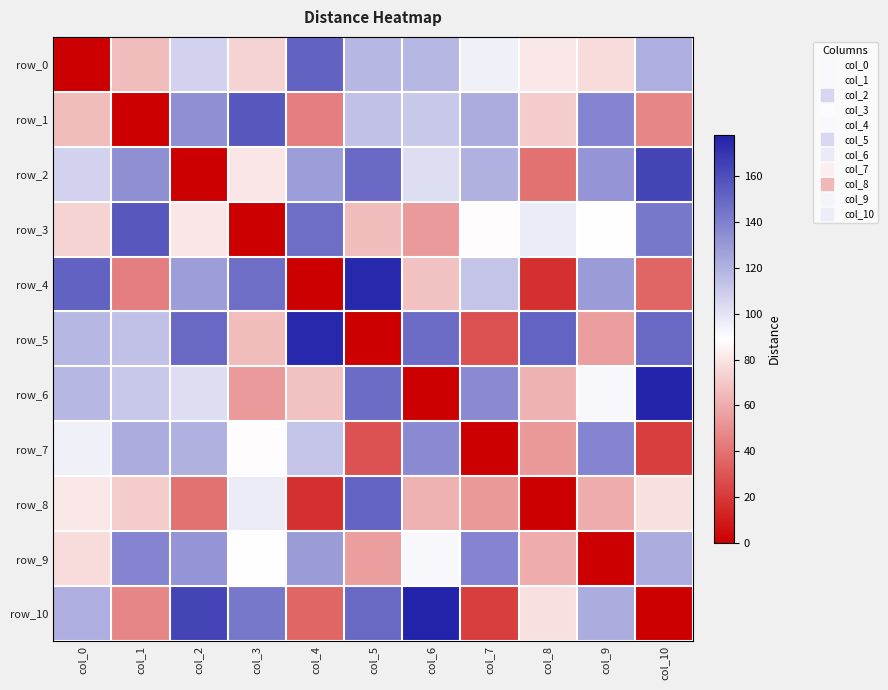

What is the difference between the second highest and second lowest values in the row_6 series?

94